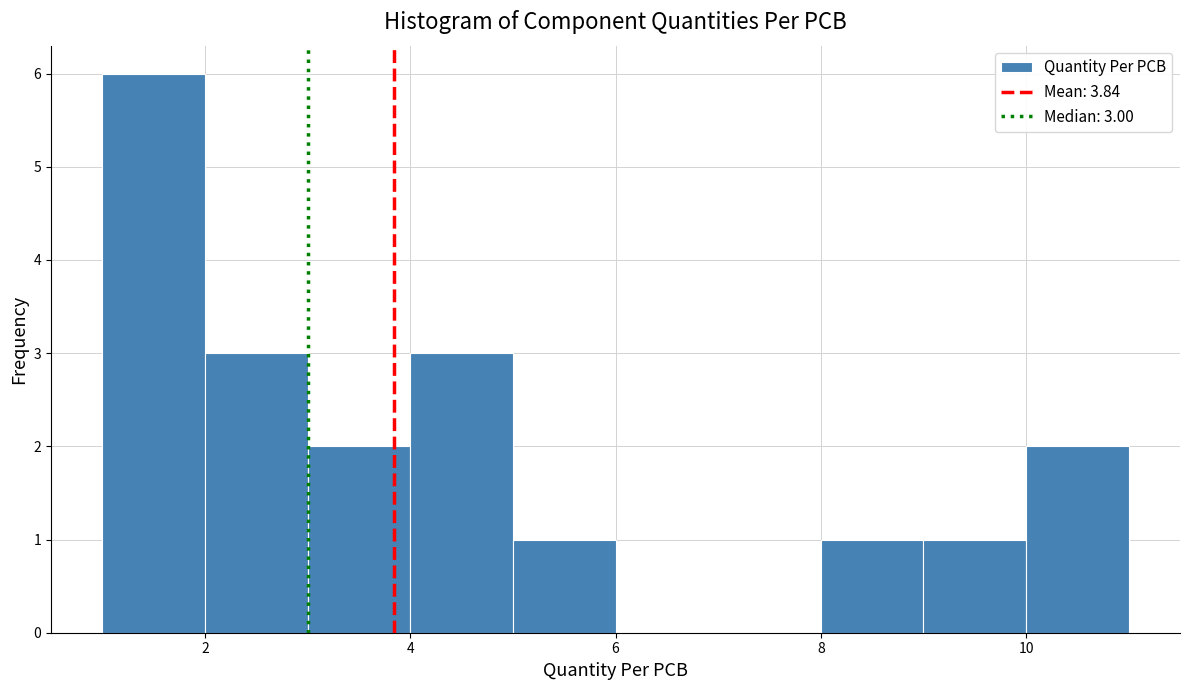

Over which range of the x-axis is the bar tallest?

1 to 2